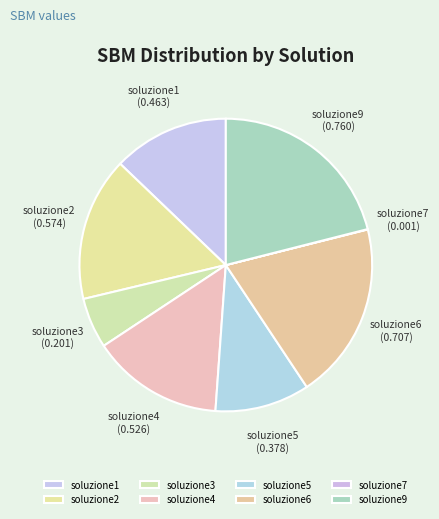

How many slices are in this pie chart?

8